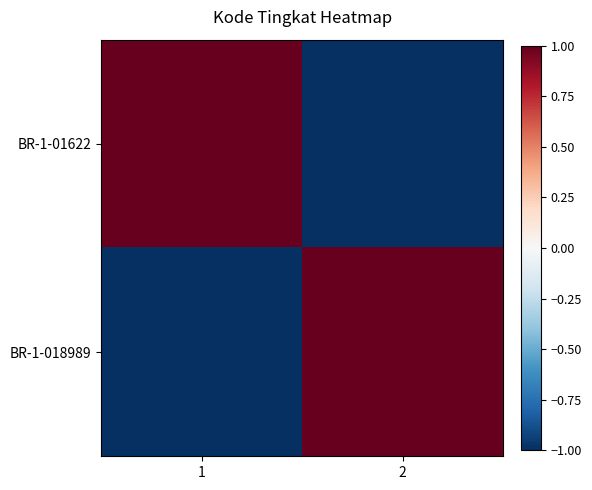

Reading left to right, extract all data points from this chart.

BR-1-01622: 1=1	2=-1
BR-1-018989: 1=-1	2=1